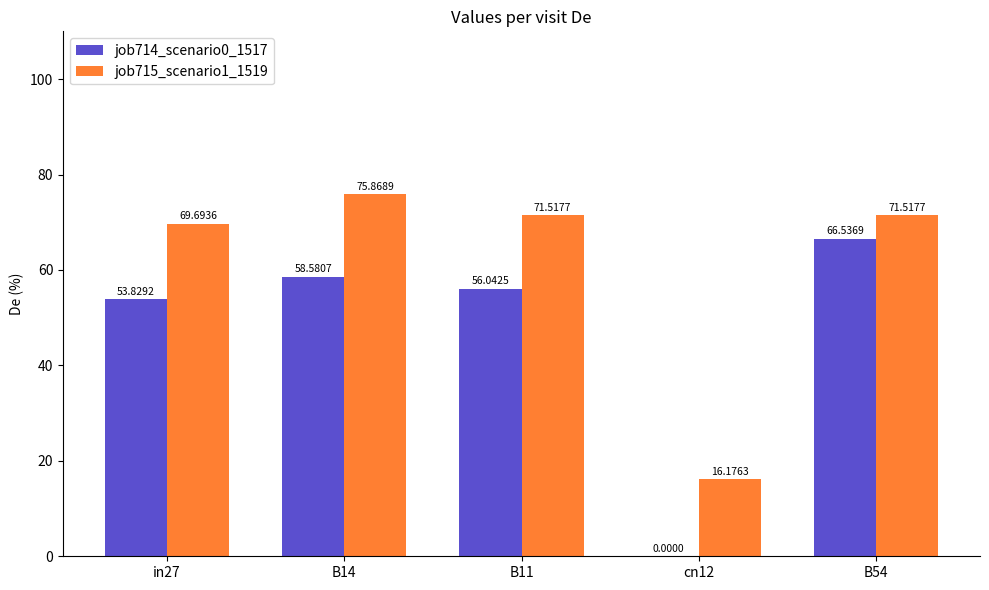

Between in27 and B54, which series saw the biggest shift?

job714_scenario0_1517